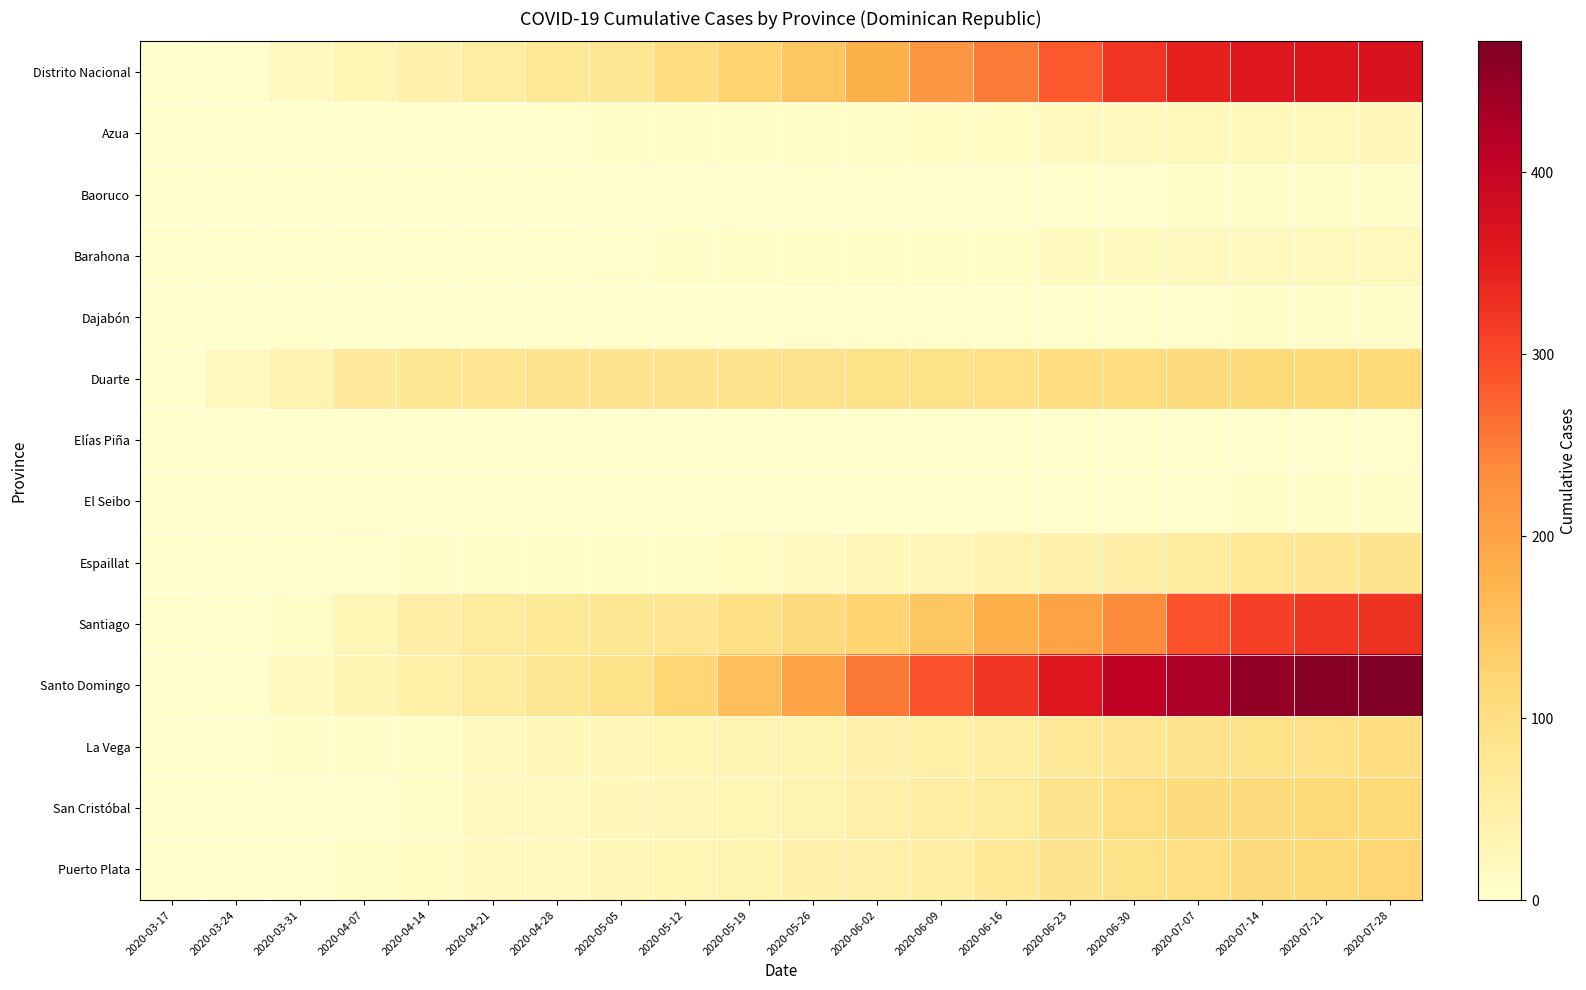

Which series has the largest total across all categories?

Santo Domingo